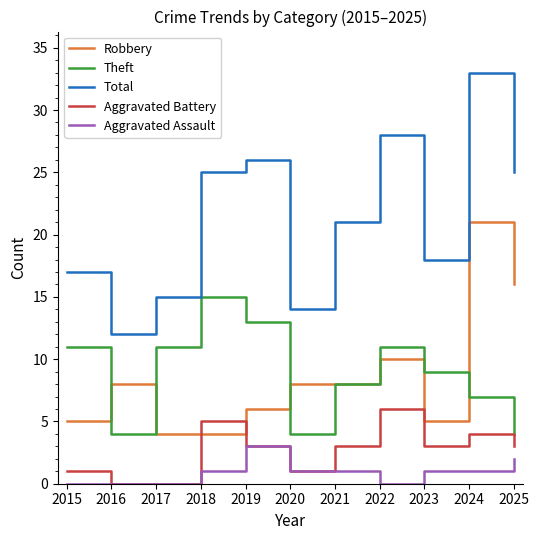

Is the value of Aggravated Assault at 2018 greater than the value of Robbery at 2018?

No